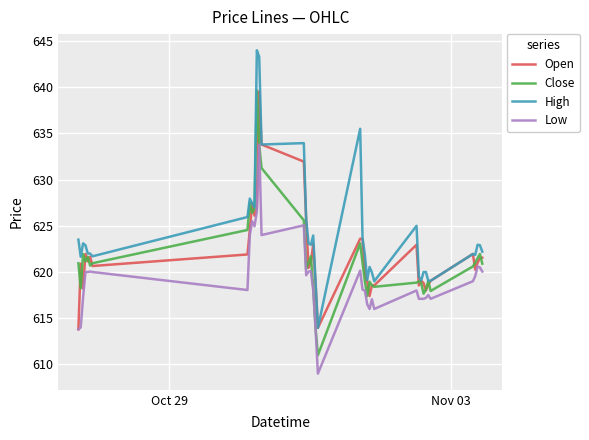

Which series has the largest range (max minus min)?

High